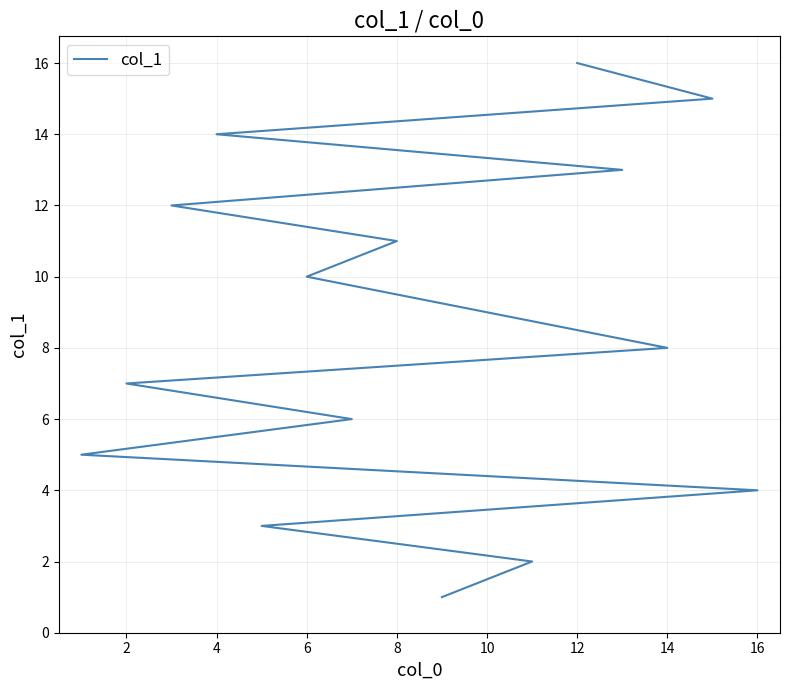

True or false: there are more than 1 points higher than both neighbors.

False